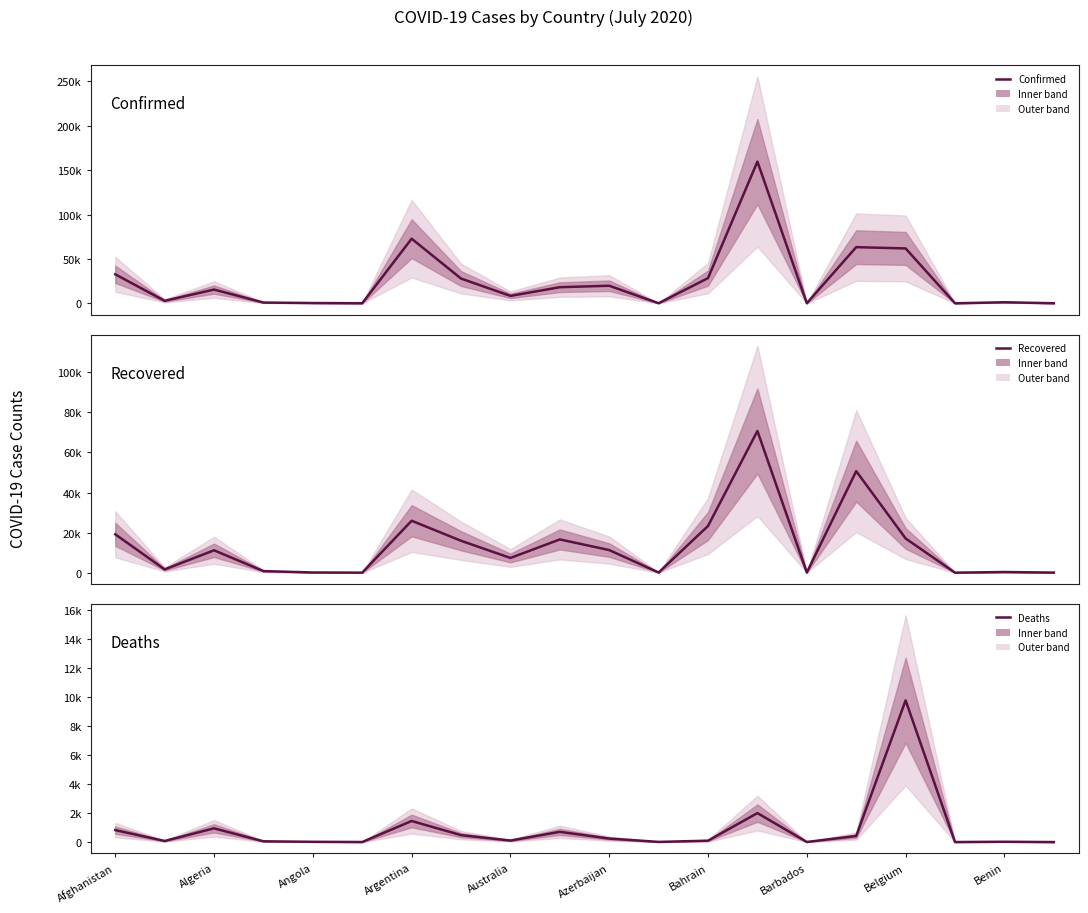

How many data points in Confirmed are less than 15500?

10